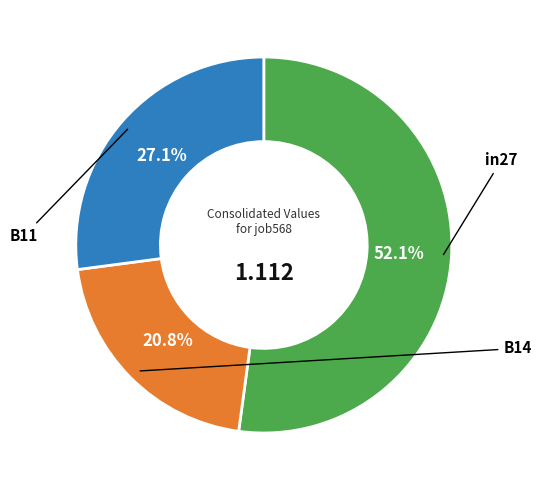

Is there any slice that represents more than half of the pie?

Yes